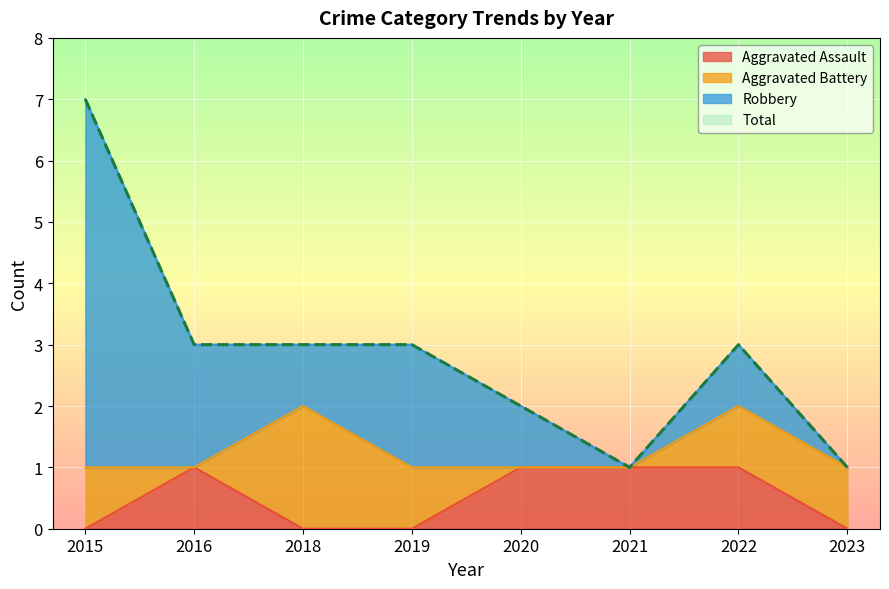

The Aggravated Assault series shows 0 at 2023. True or false?

True